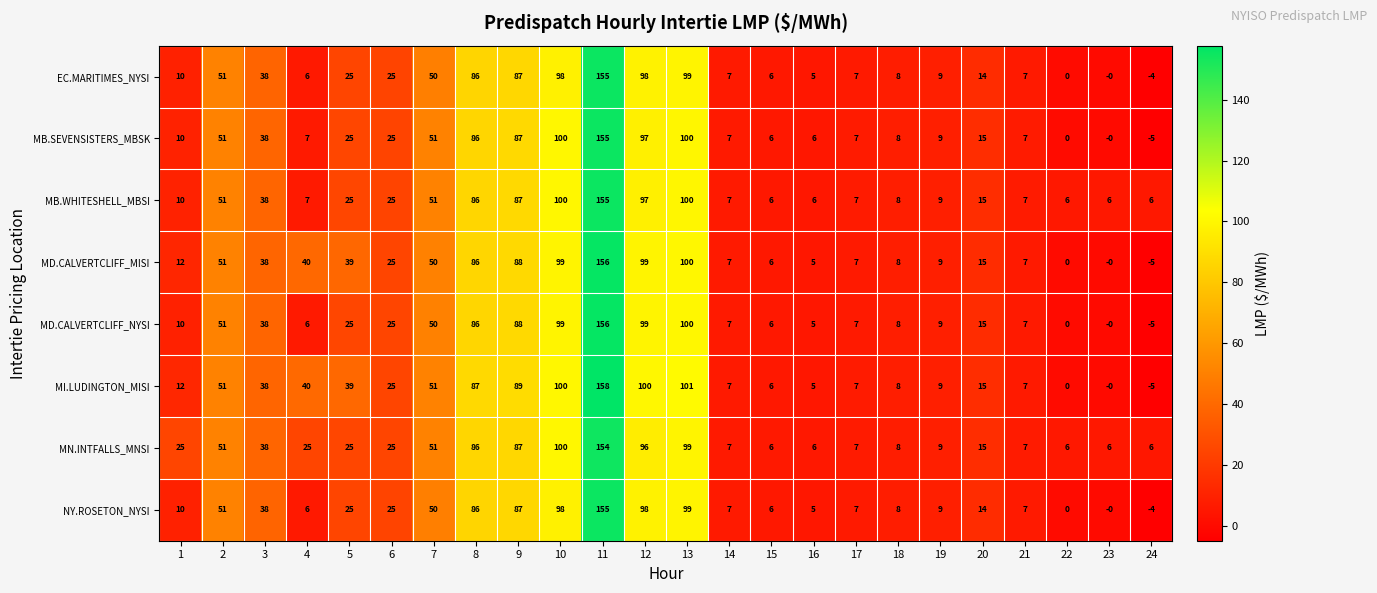

What is the minimum value shown in the chart?

-5